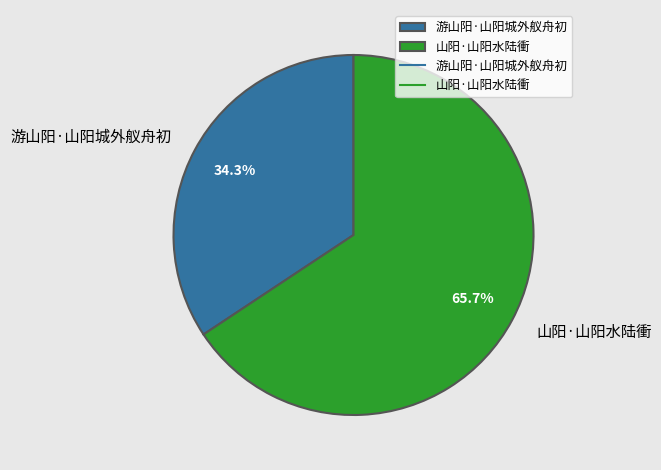

Which category has the biggest portion of the pie?

山阳·山阳水陆衝